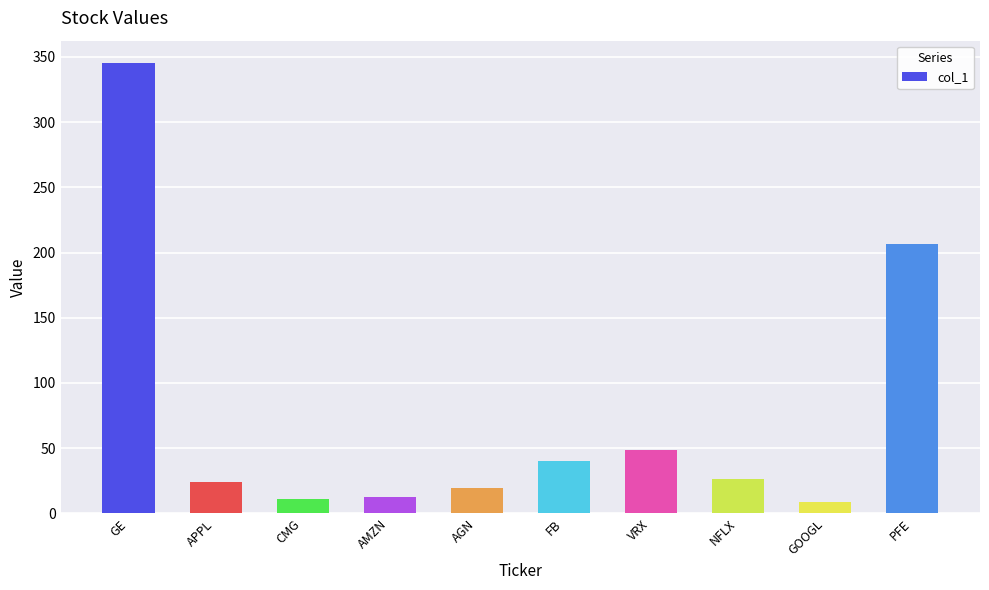

Which category has the highest value across all series?

GE